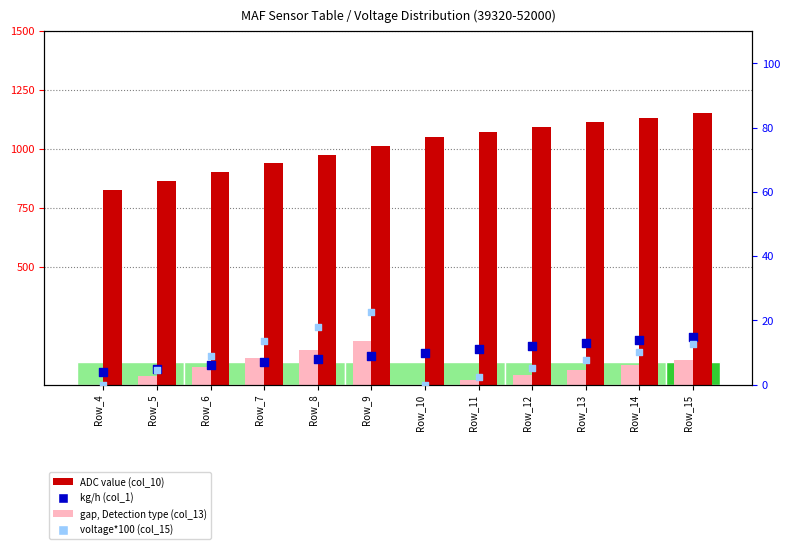

What is the total value across all series at Row_12?

1150.7